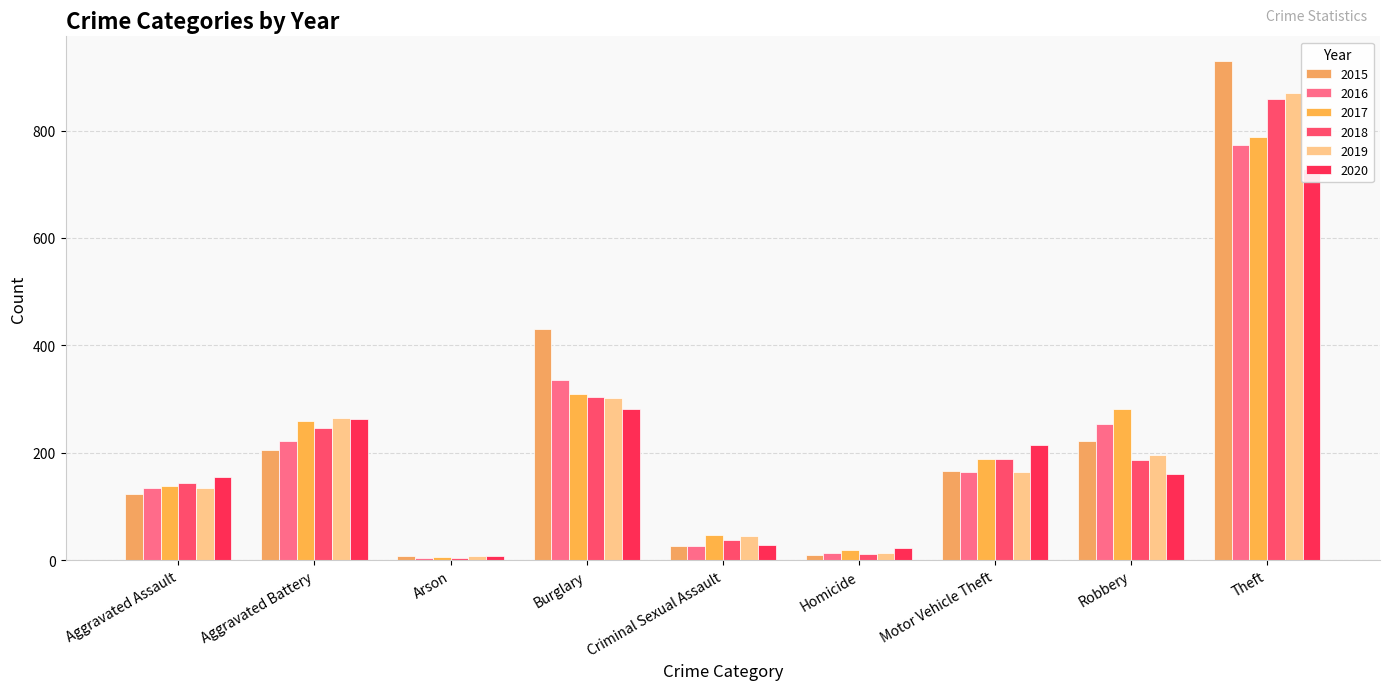

Which series has the widest spread of values?

2015